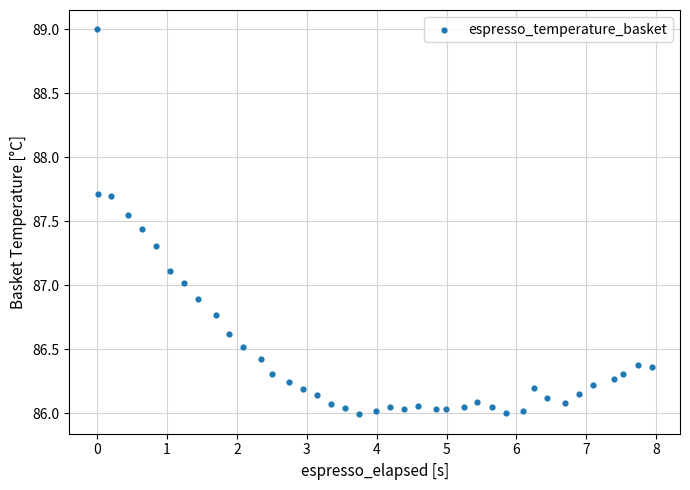

What is the range of Y values (max minus min)?

3.0